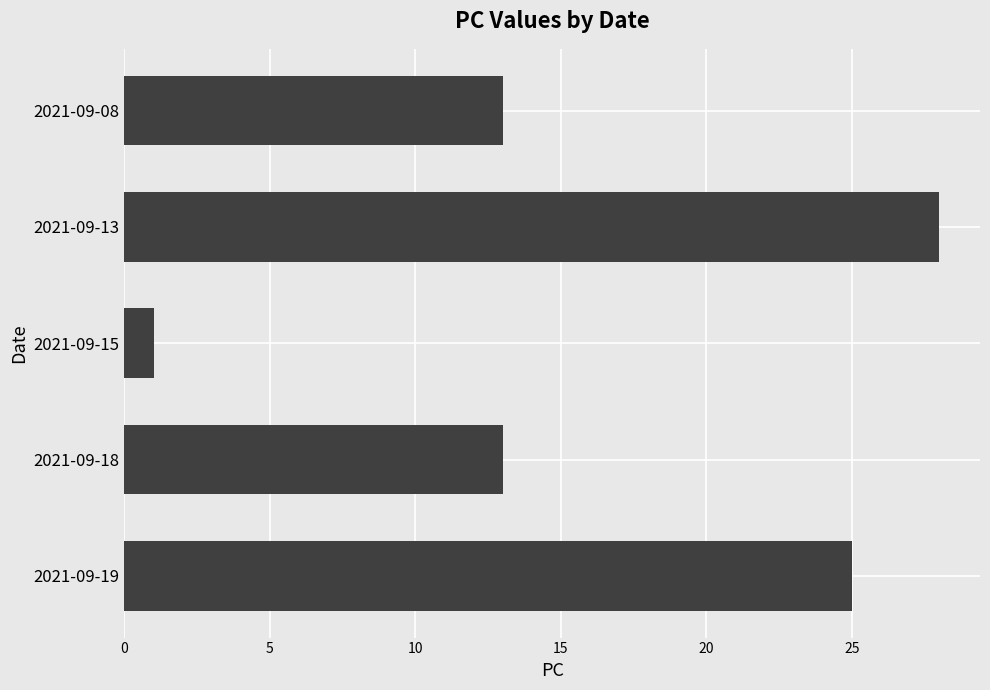

What is the sum of the values at 2021-09-19 and 2021-09-13?

53